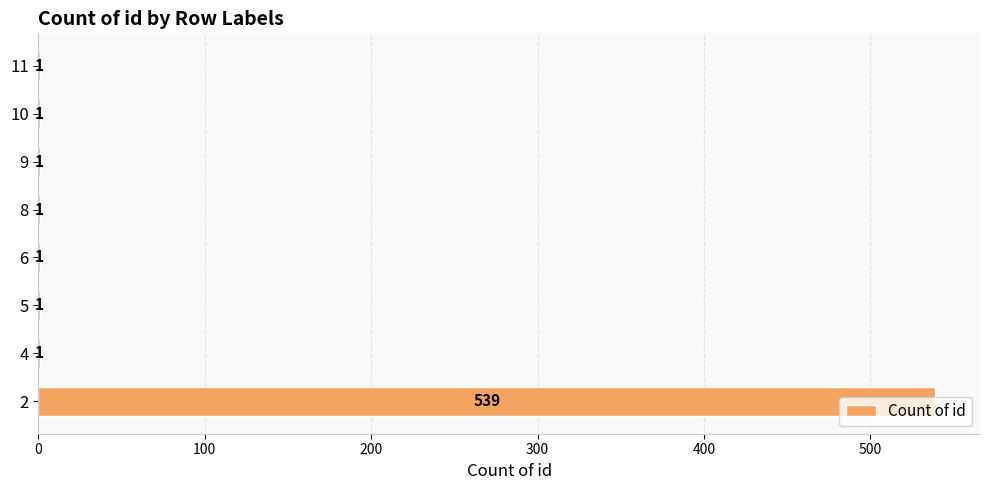

What is the maximum value shown in the chart?

539